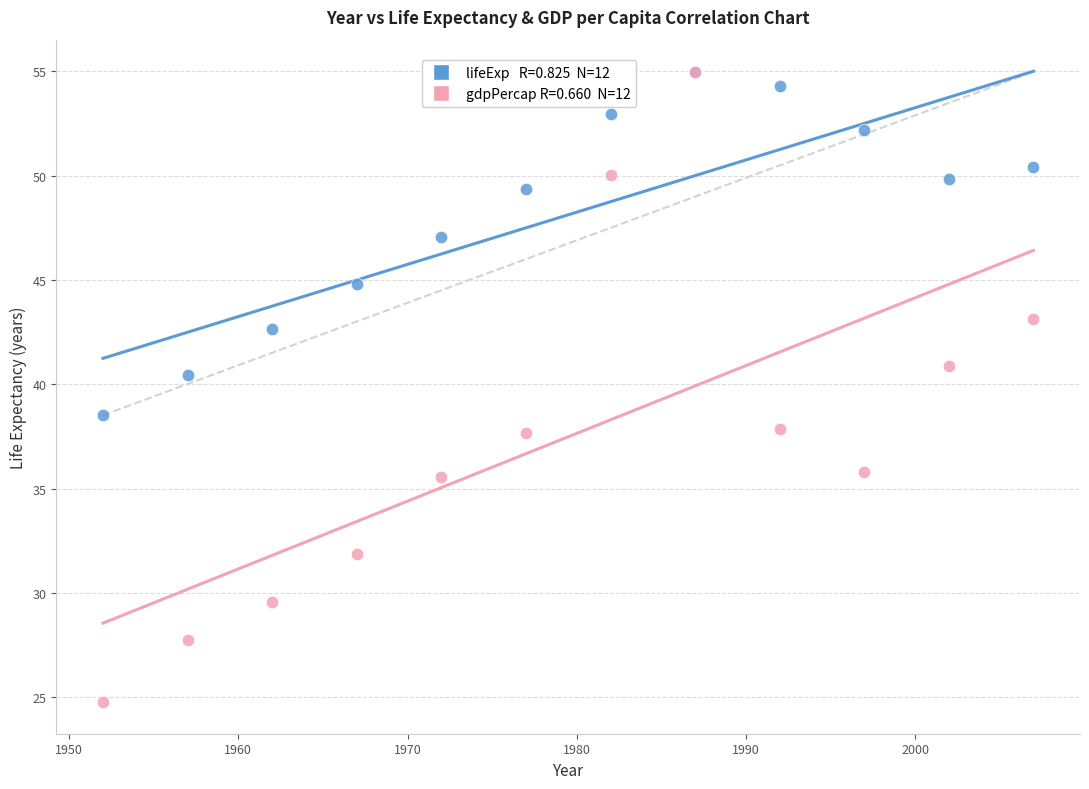

Across all series, what Y value is closest to 39?

38.5